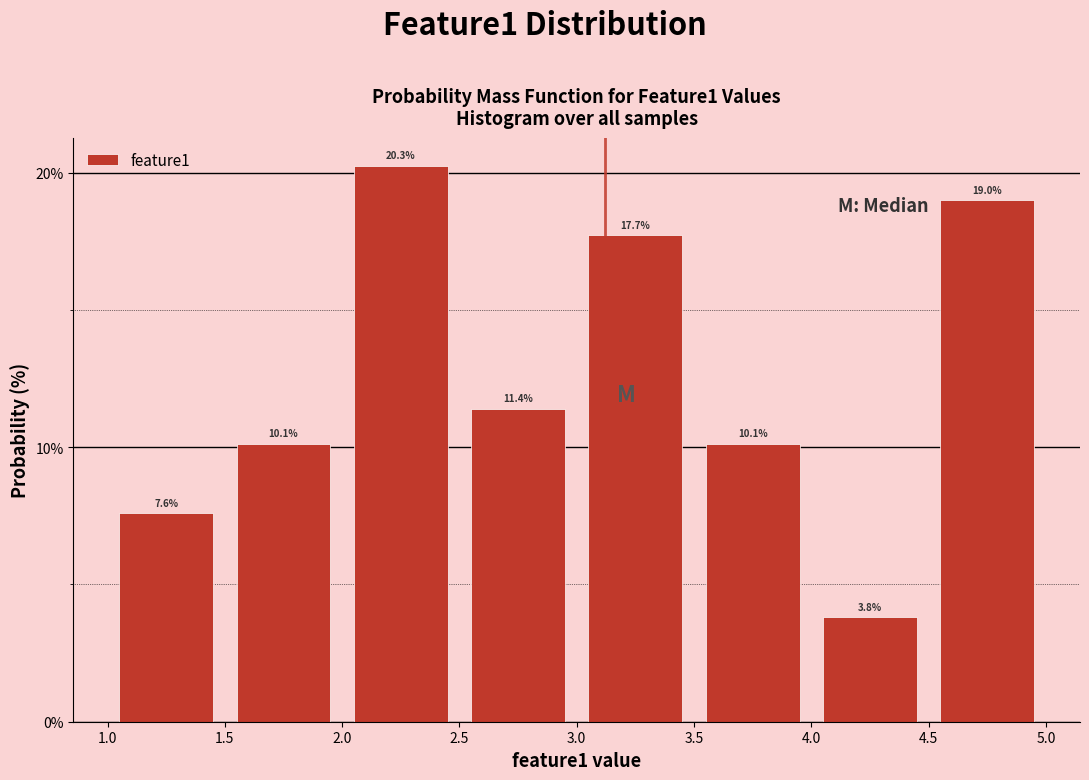

Which range on the x-axis has the tallest bar?

2.0 to 2.5